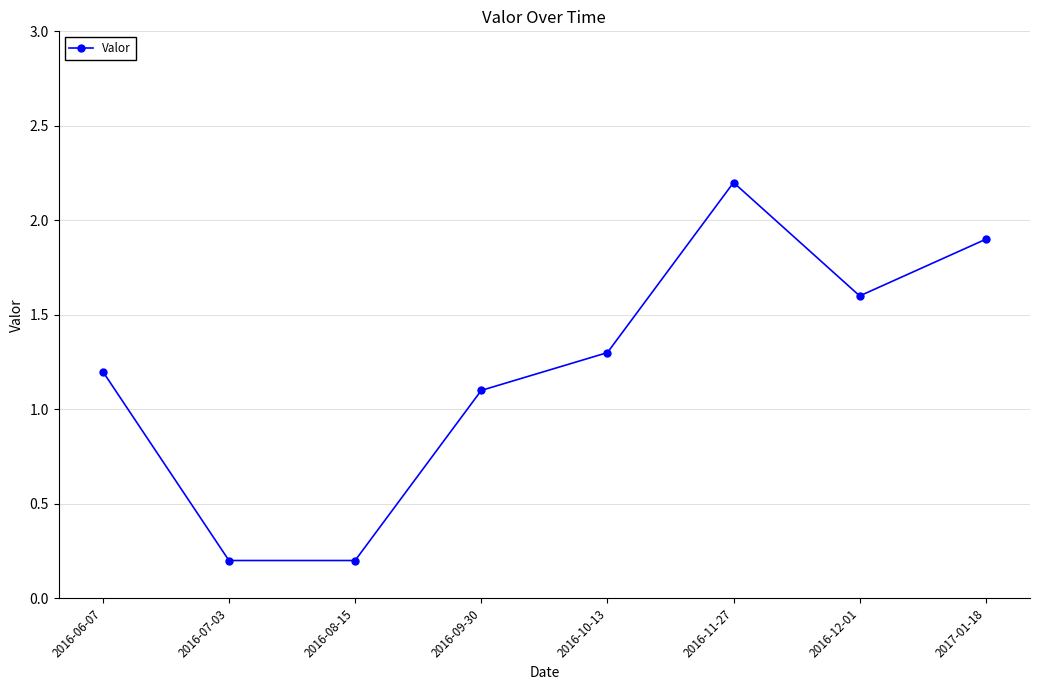

At which category does the chart reach its peak across all series?

2016-11-27